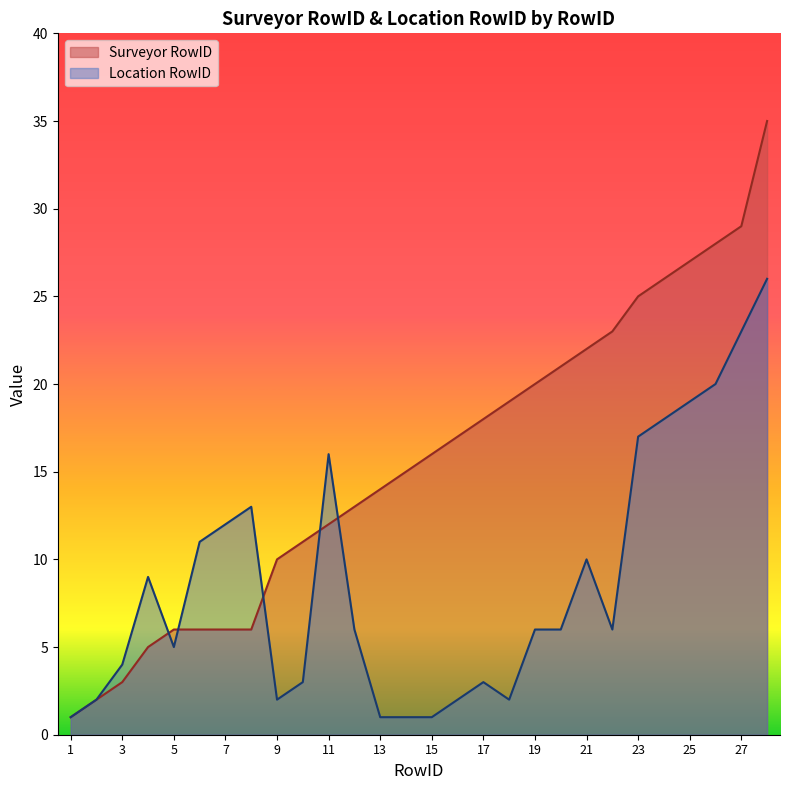

True or false: Surveyor RowID has more than 1 interior local peaks.

False